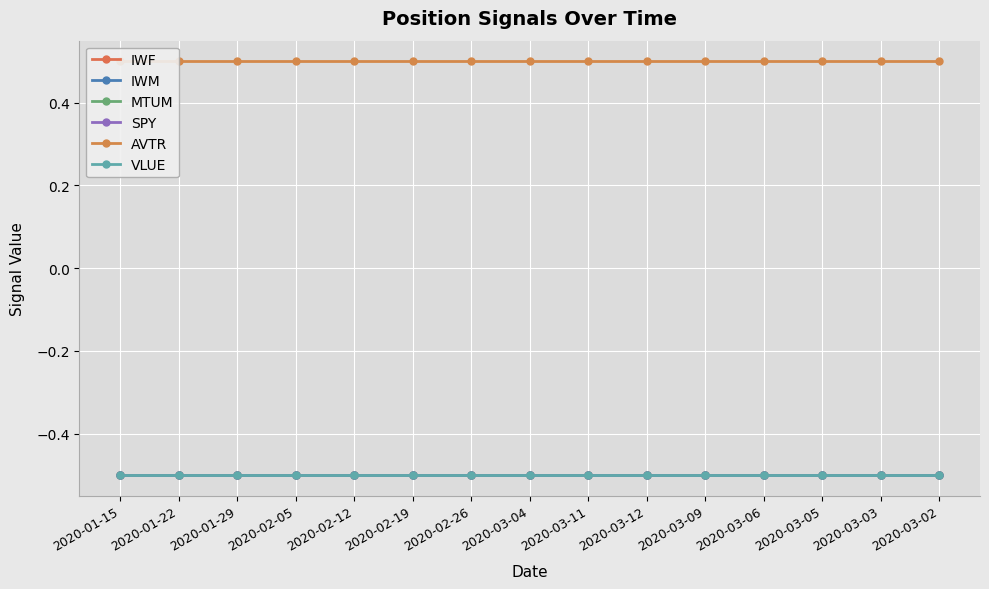

Reading left to right, list all the values displayed in this chart.

IWF: -0.5	-0.5	-0.5	-0.5	-0.5	-0.5	-0.5	-0.5	-0.5	-0.5	-0.5	-0.5	-0.5	-0.5	-0.5
IWM: -0.5	-0.5	-0.5	-0.5	-0.5	-0.5	-0.5	-0.5	-0.5	-0.5	-0.5	-0.5	-0.5	-0.5	-0.5
MTUM: -0.5	-0.5	-0.5	-0.5	-0.5	-0.5	-0.5	-0.5	-0.5	-0.5	-0.5	-0.5	-0.5	-0.5	-0.5
SPY: -0.5	-0.5	-0.5	-0.5	-0.5	-0.5	-0.5	-0.5	-0.5	-0.5	-0.5	-0.5	-0.5	-0.5	-0.5
AVTR: 0.5	0.5	0.5	0.5	0.5	0.5	0.5	0.5	0.5	0.5	0.5	0.5	0.5	0.5	0.5
VLUE: -0.5	-0.5	-0.5	-0.5	-0.5	-0.5	-0.5	-0.5	-0.5	-0.5	-0.5	-0.5	-0.5	-0.5	-0.5